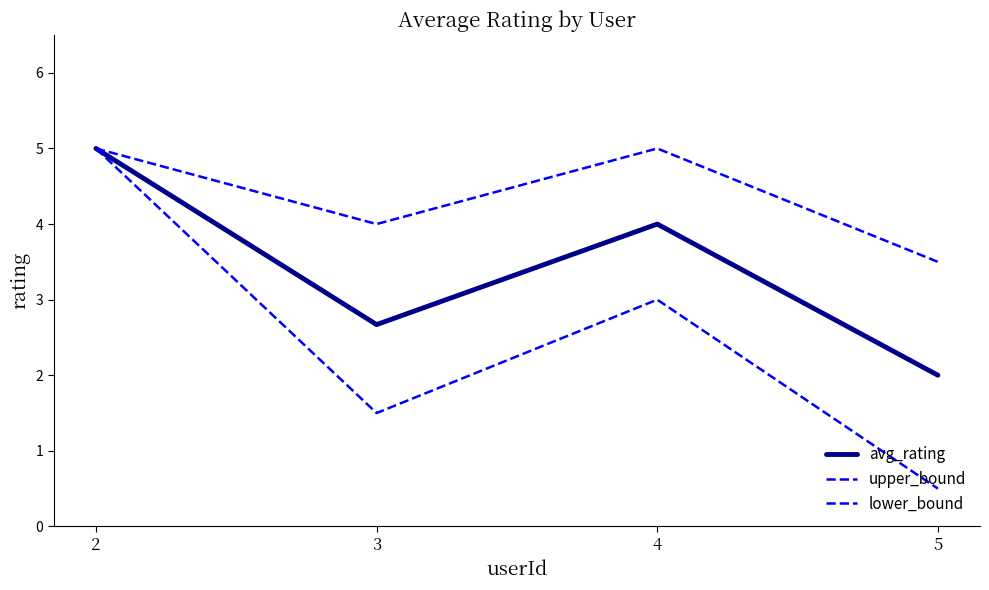

At which label does avg_rating first exceed 4?

2